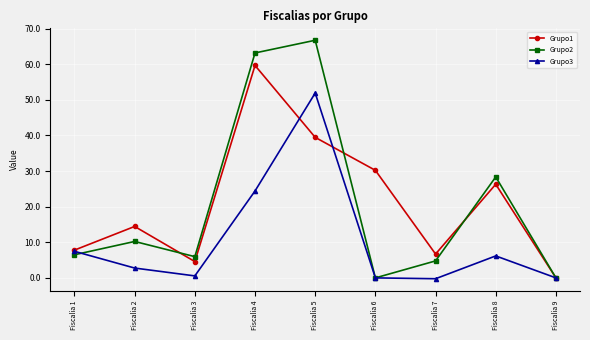

At which label does Grupo1 reach its peak?

Fiscalia 4